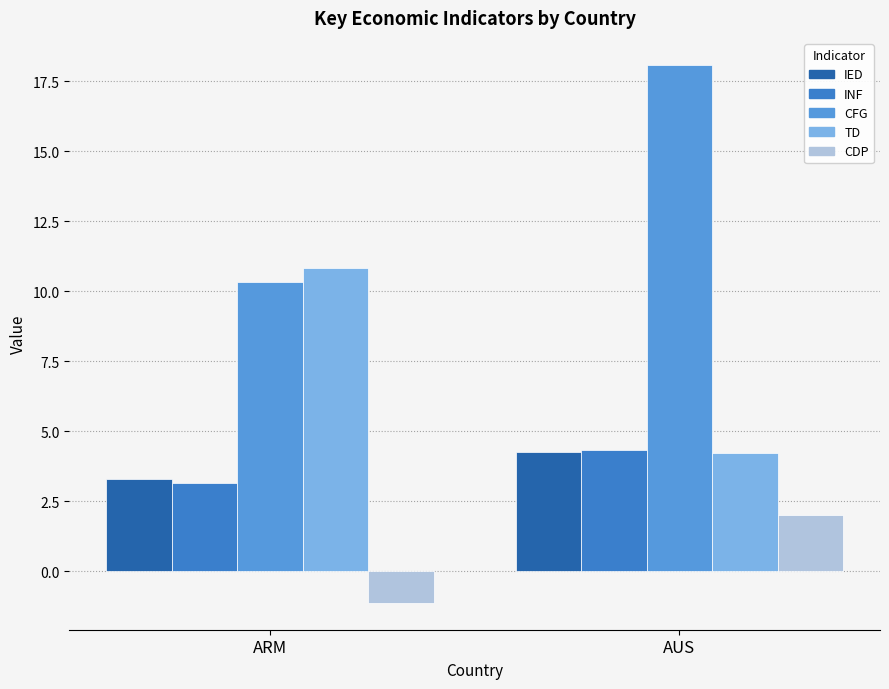

How many series are shown in this chart?

5